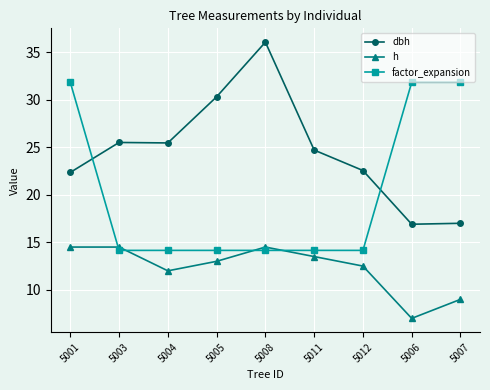

Is it true that factor_expansion equals 31.8 at 5007?

True